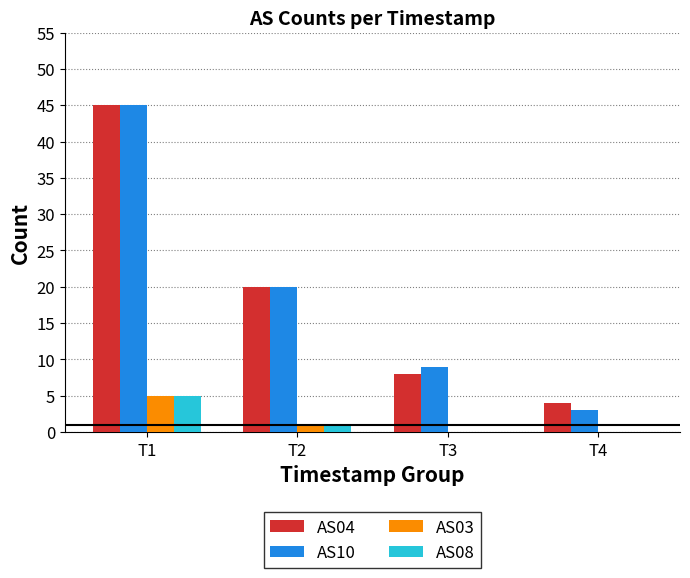

At which label is AS10 closest to 24?

T2